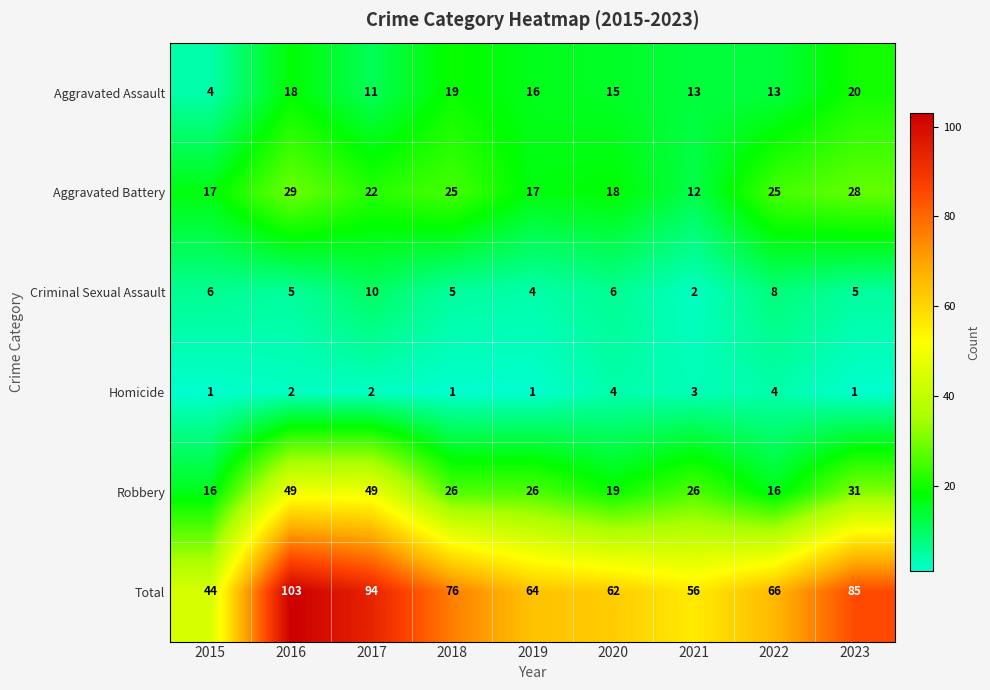

How many categories are shown in the chart?

9